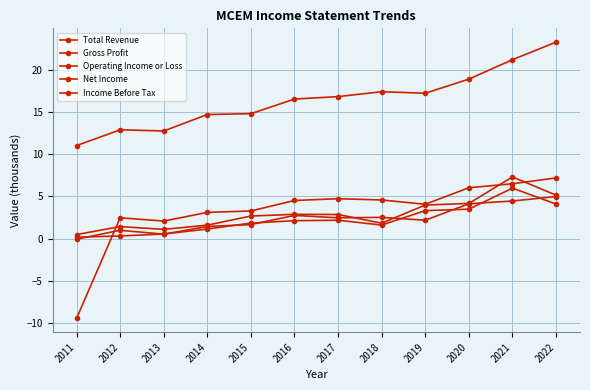

Does the chart have visible grid lines?

Yes